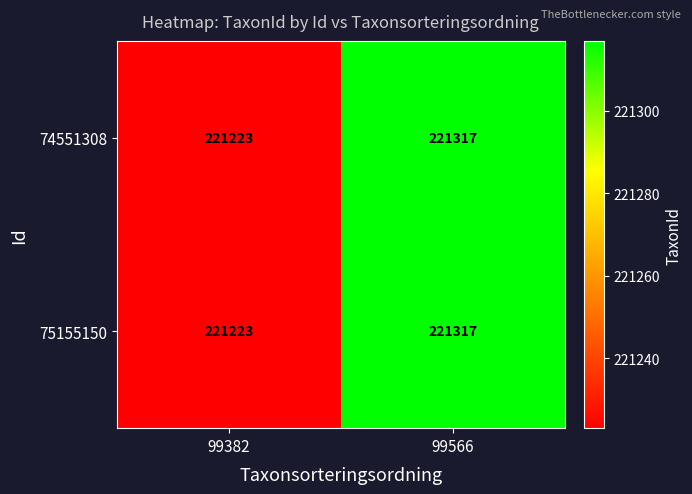

What is the approximate value of 75155150 at 99382, to the nearest 10?

221220